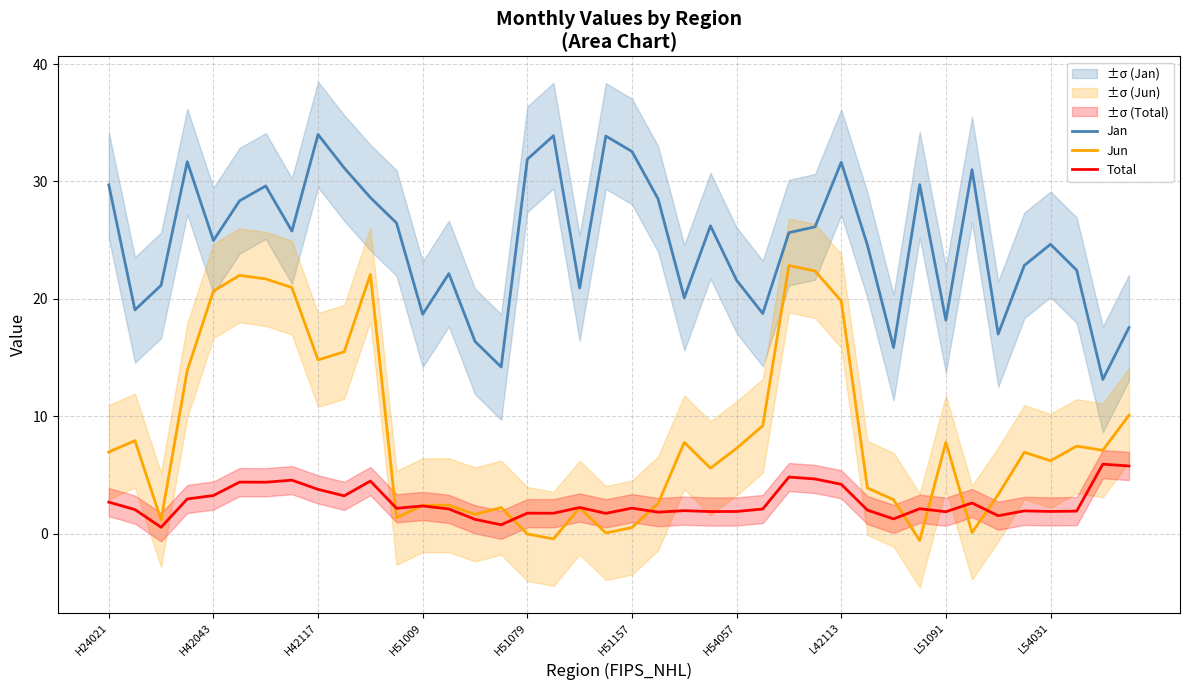

What is the value of the Total point at the 14th from the left?

2.1